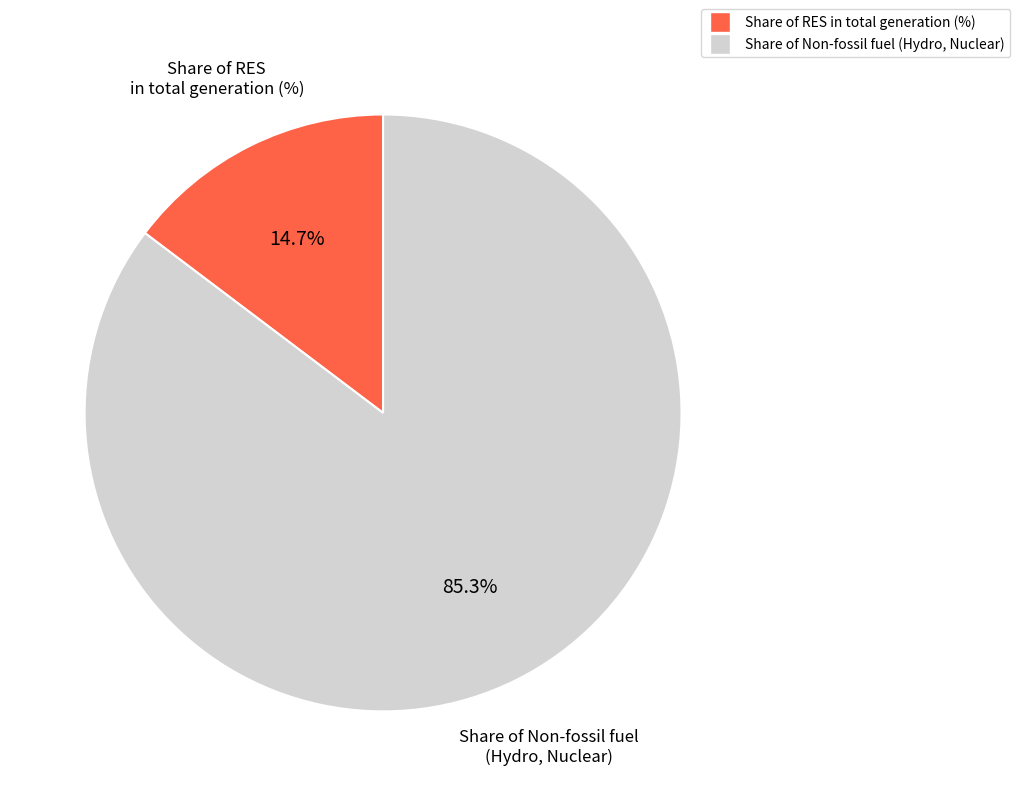

How many slices are in this pie chart?

2